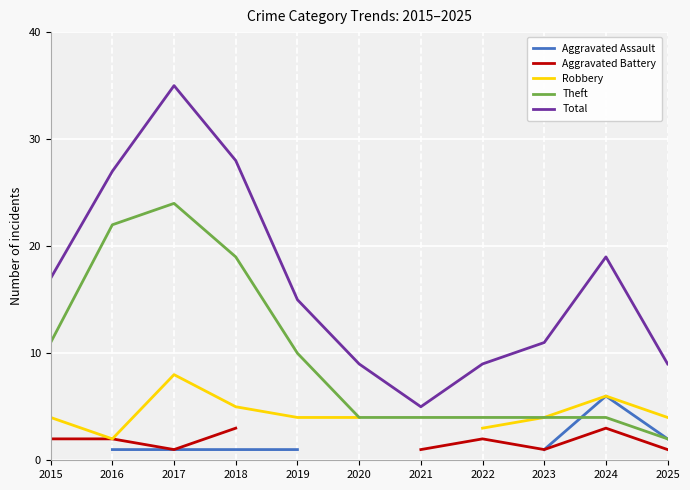

What is the minimum value for Total?

5